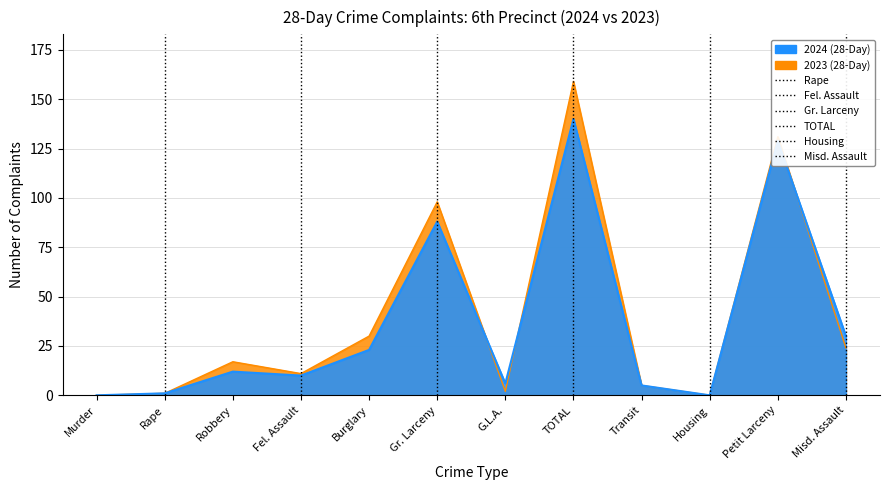

How many distinct data groups are displayed?

2